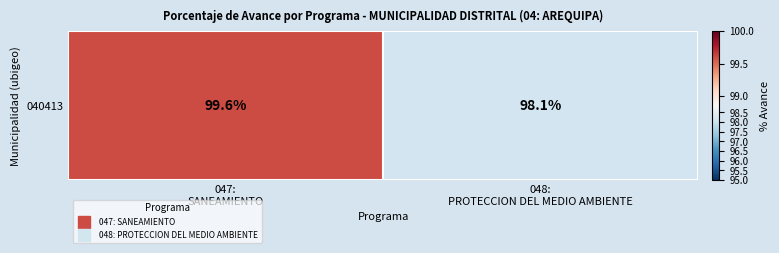

At which category does the chart reach its peak across all series?

047:
SANEAMIENTO